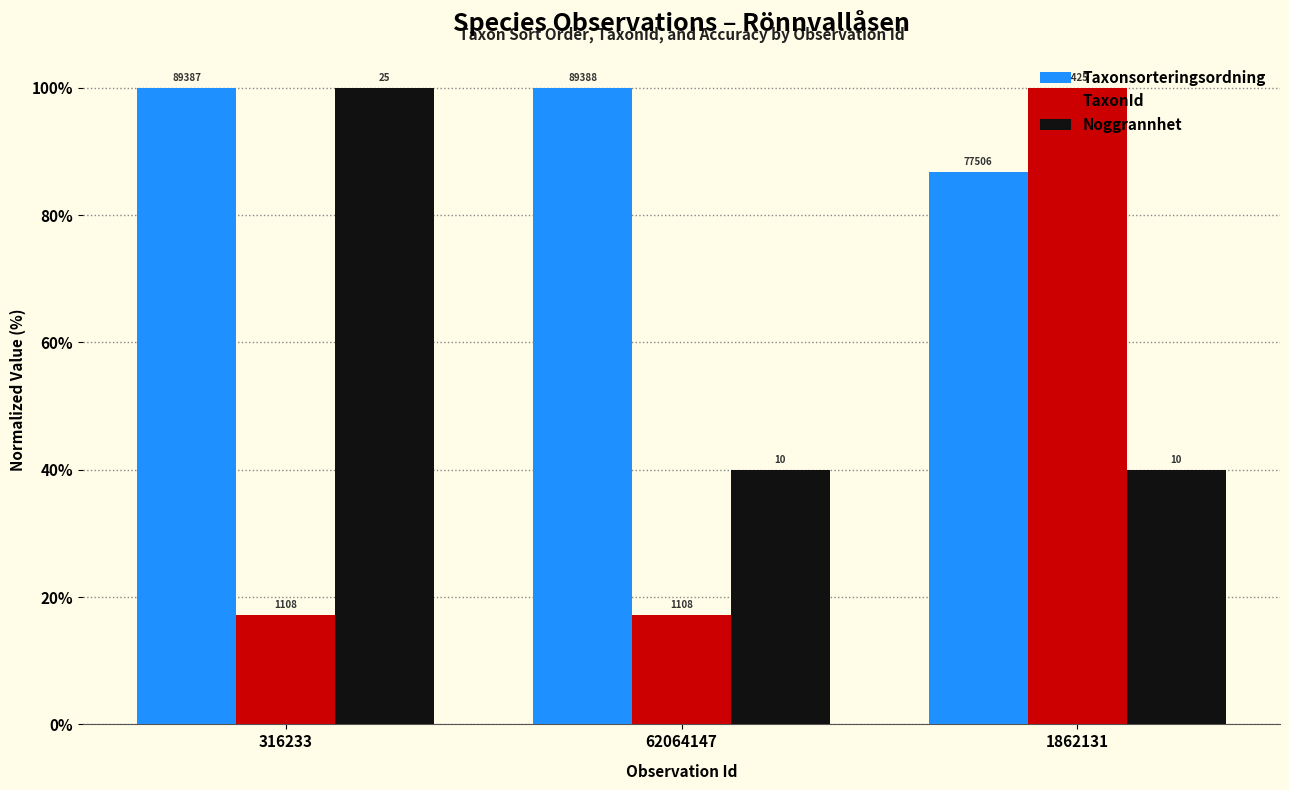

What is the label of the 3rd bar from the left?

1862131